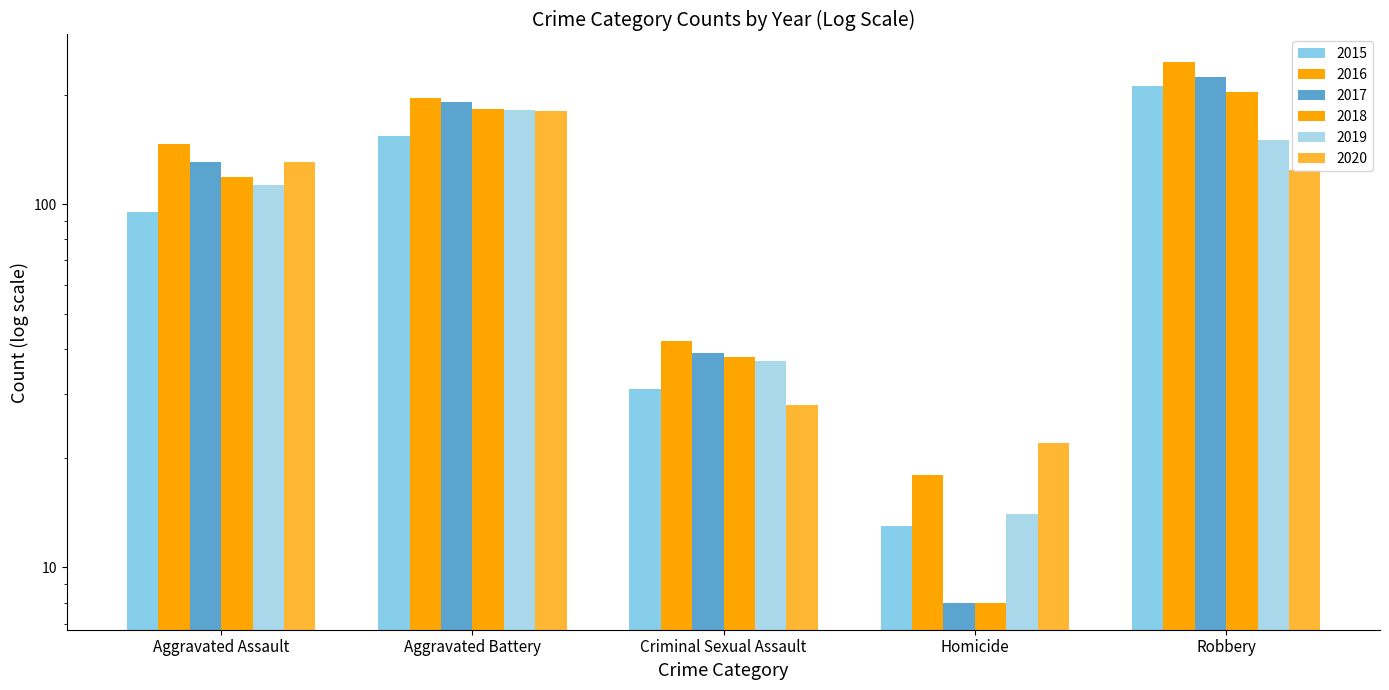

What is the sum of all 2016 values?

649